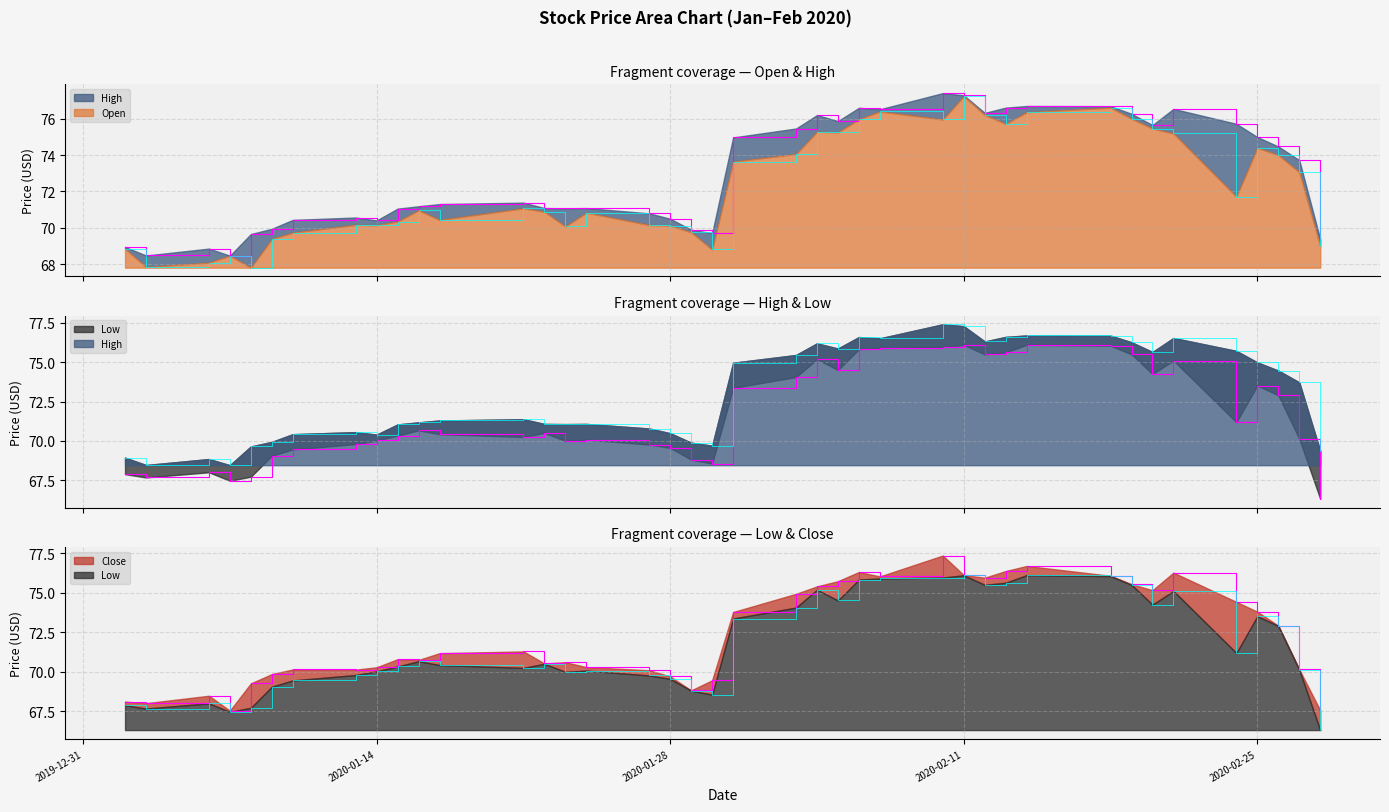

At 2020-02-12, list the series in order from largest to smallest.

High, Open, Close, Low